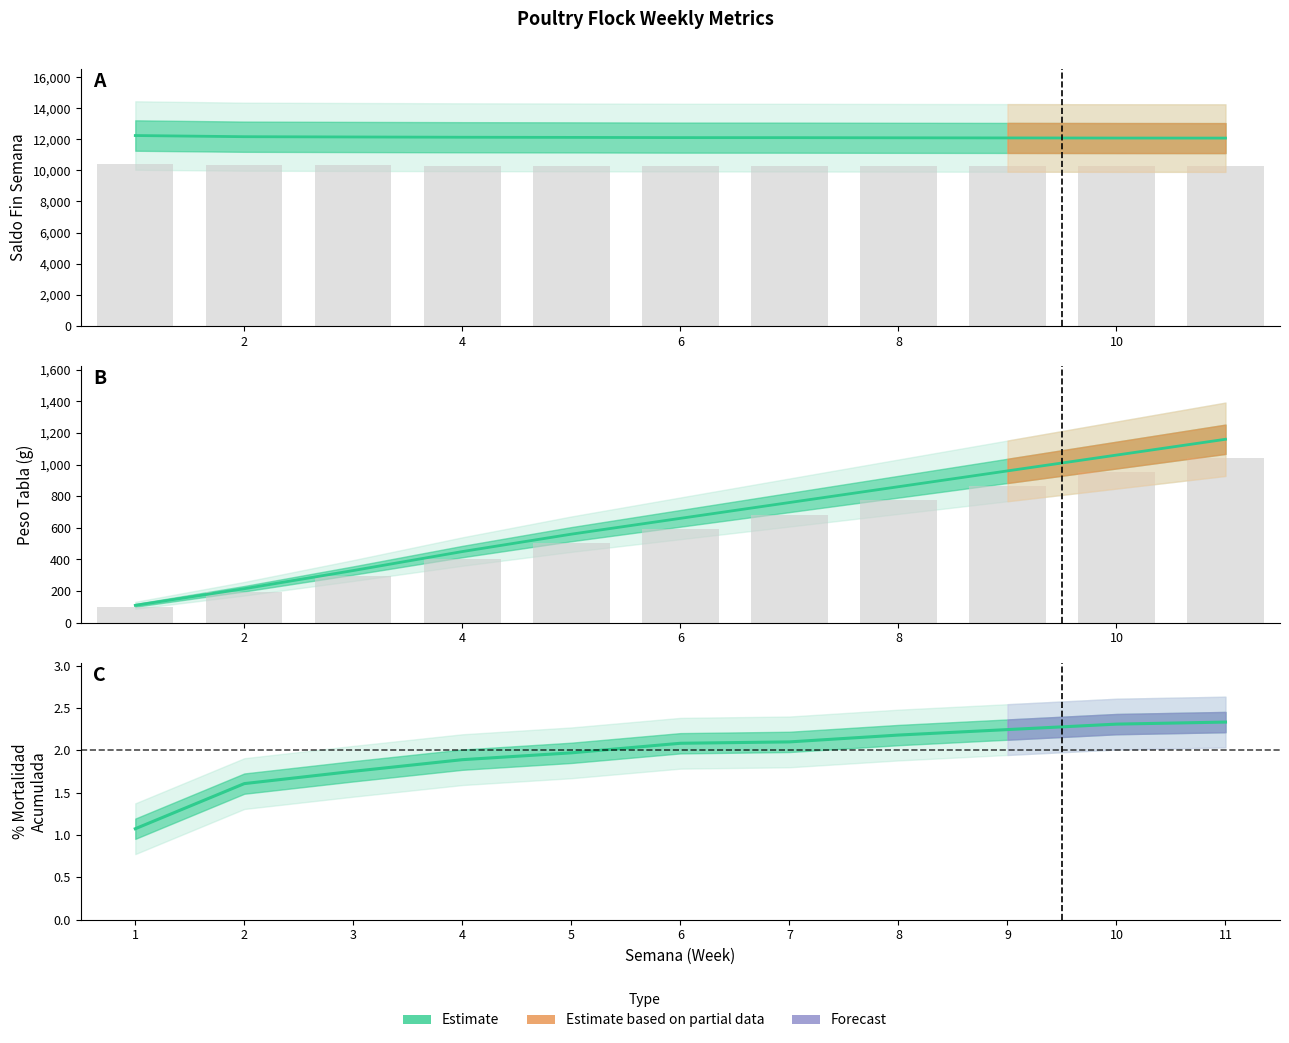

The % Mortalidad Acumulada series shows 12134.0 at 4. True or false?

True